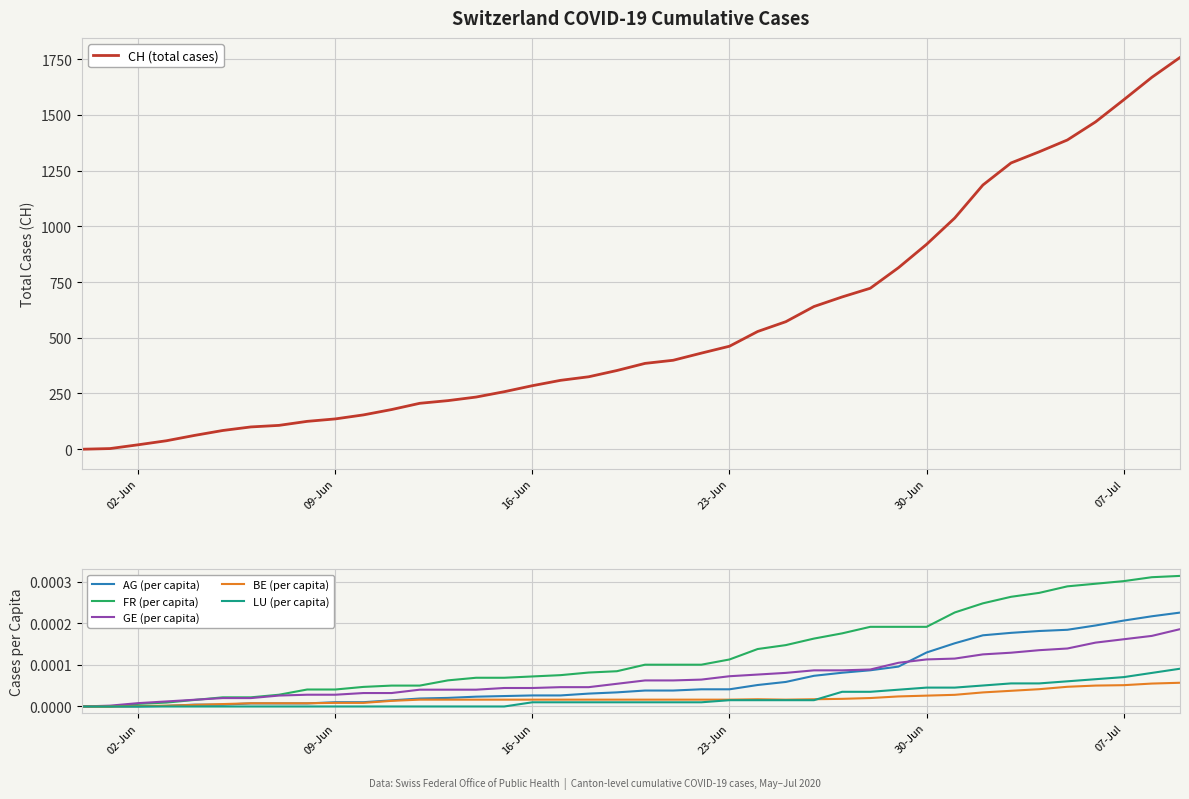

Which series has the widest spread of values?

CH (total cases)